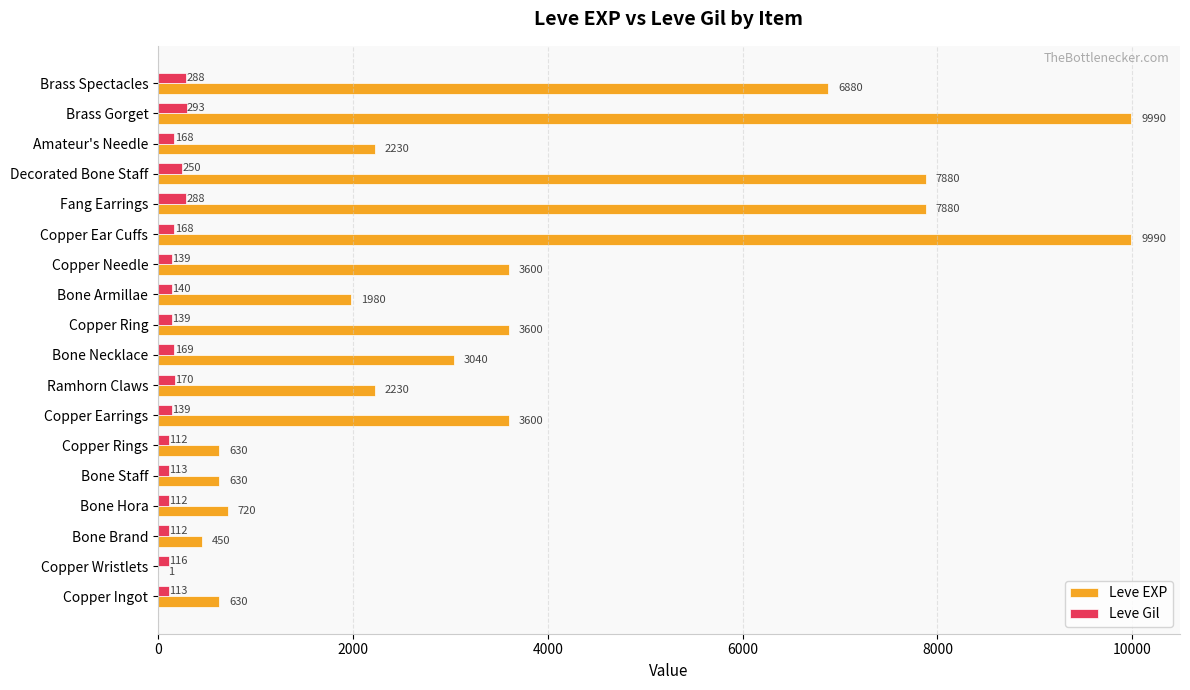

What is the highest value of the Leve Gil series?

293